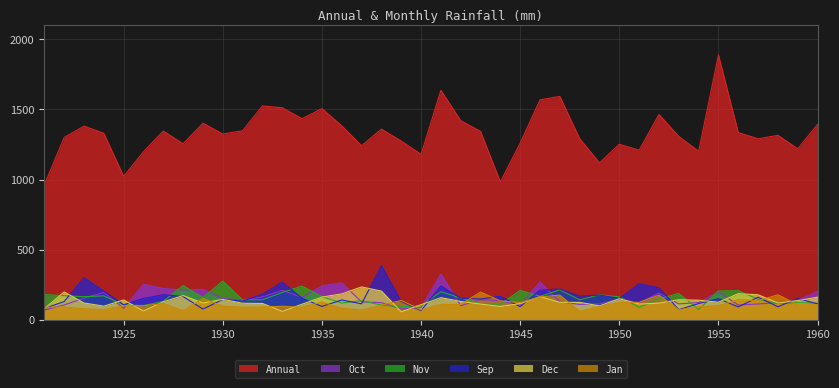

Which label corresponds to the smallest value in the chart?

1939